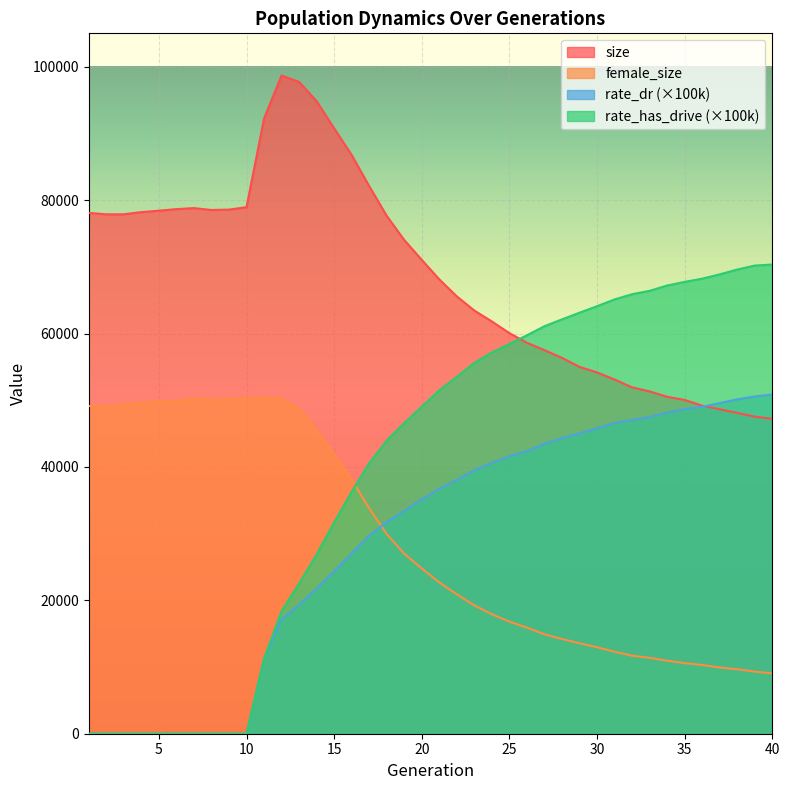

What is the difference between the second highest and minimum values in the rate_has_drive series?

70184.8